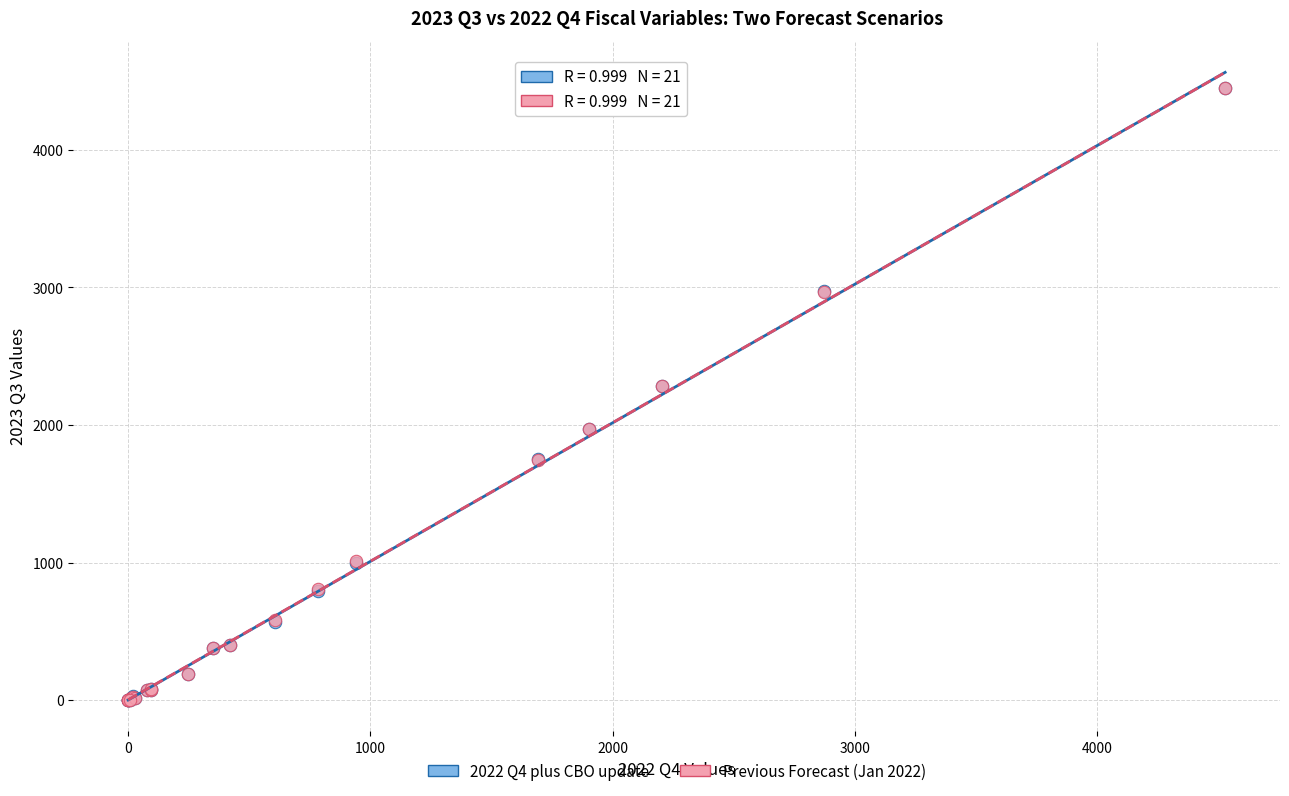

What are all the series names shown in the legend?

2022 Q4 plus CBO update, Previous Forecast (Jan 2022)